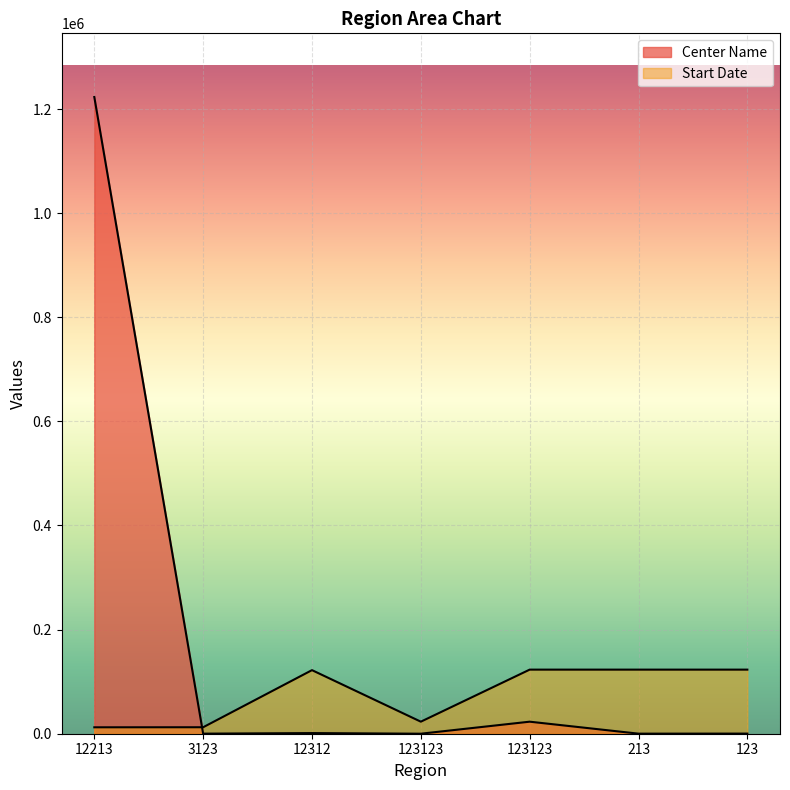

What is the difference between the Start Date values at 123123 and 213?

99999